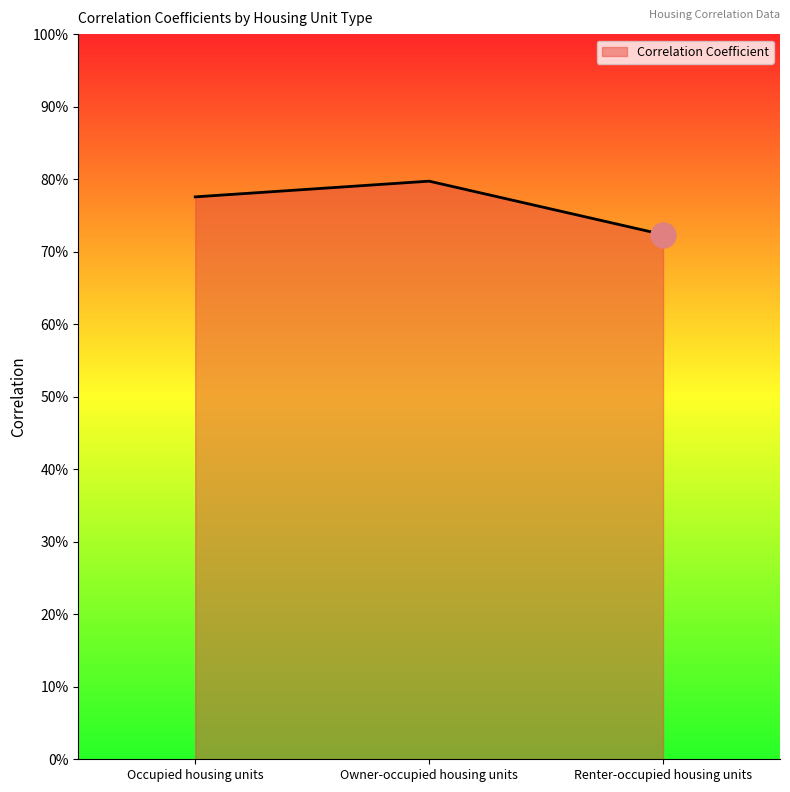

What is the change in value from Owner-occupied housing units to Renter-occupied housing units?

-0.1